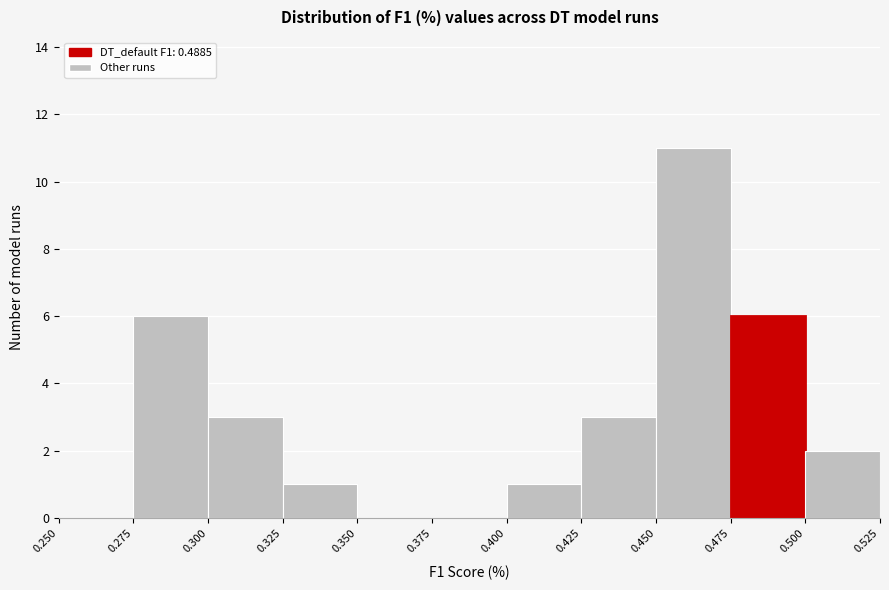

Reading left to right, transcribe this chart: for each bar, give the range it covers on the x-axis and its height. The values are not printed on the chart, so give them approximately, as read against the axis.

0.250 to 0.275: 0
0.275 to 0.300: 6
0.300 to 0.325: 3
0.325 to 0.350: 1
0.350 to 0.375: 0
0.375 to 0.400: 0
0.400 to 0.425: 1
0.425 to 0.450: 3
0.450 to 0.475: 11
0.475 to 0.500: 6
0.500 to 0.525: 2